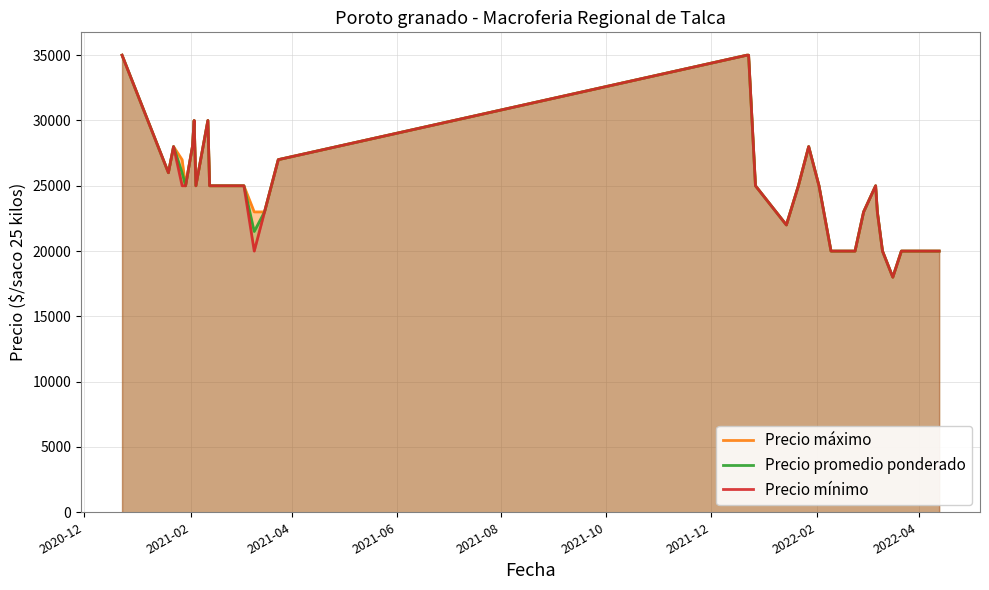

How many values in the Precio mínimo series are below 25000?

16